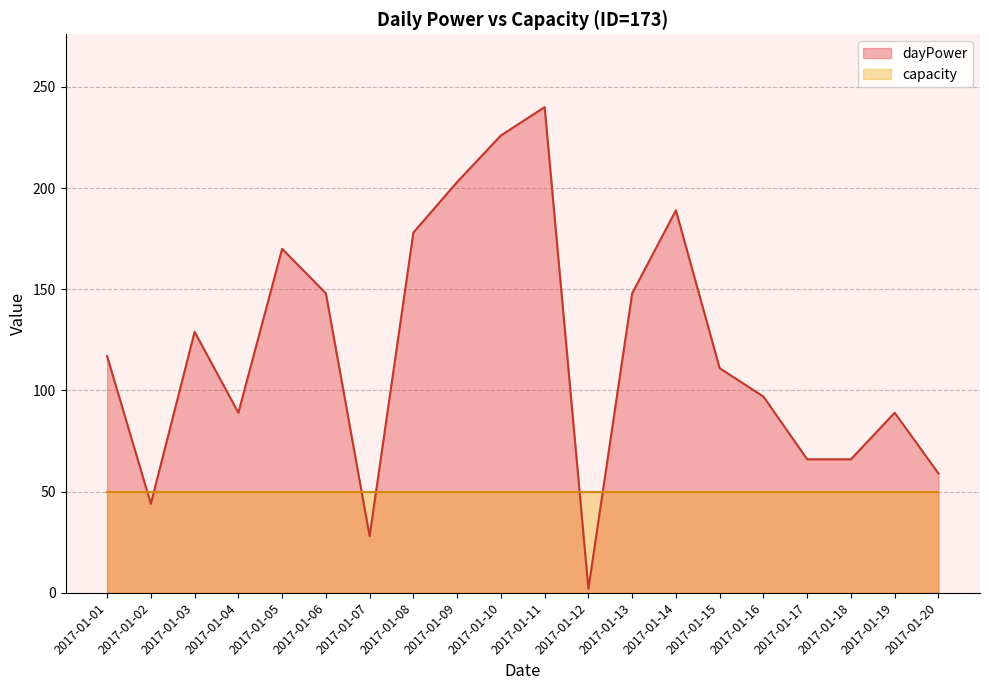

True or false: the data shows 89 at 2017-01-19.

True